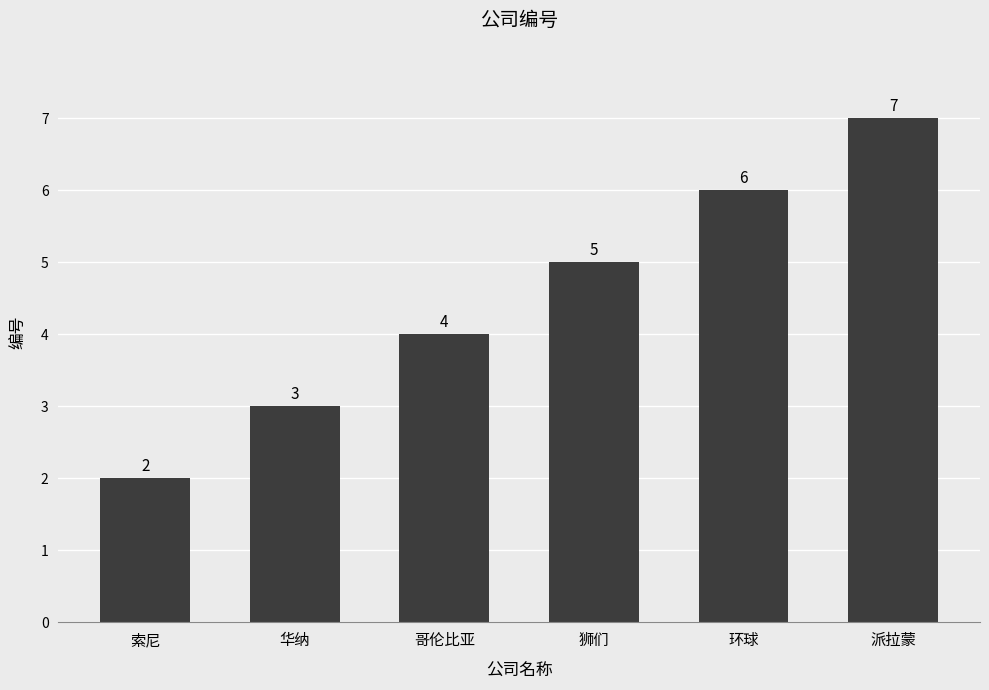

How many data points does each series have?

6